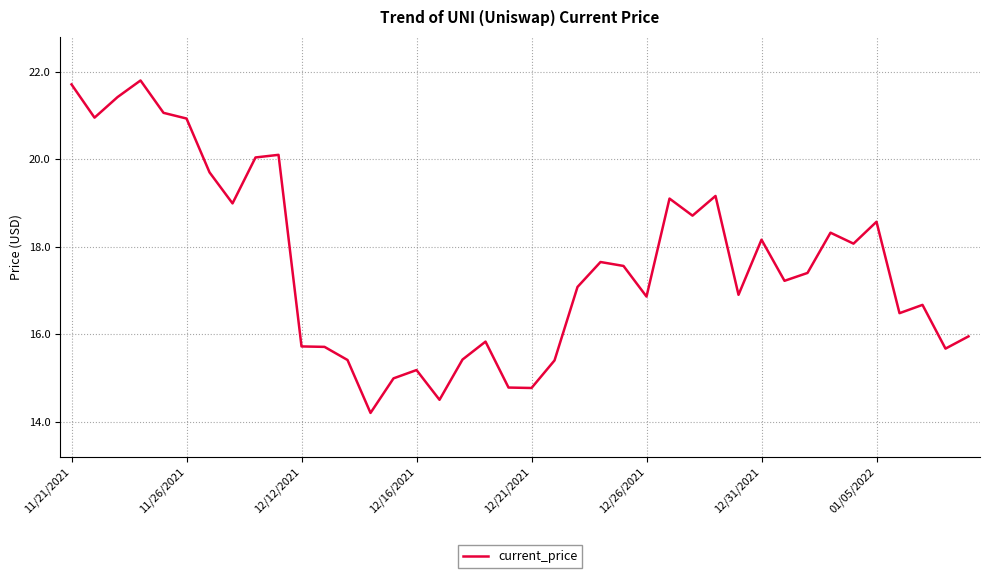

What is the minimum value shown in the chart?

14.2